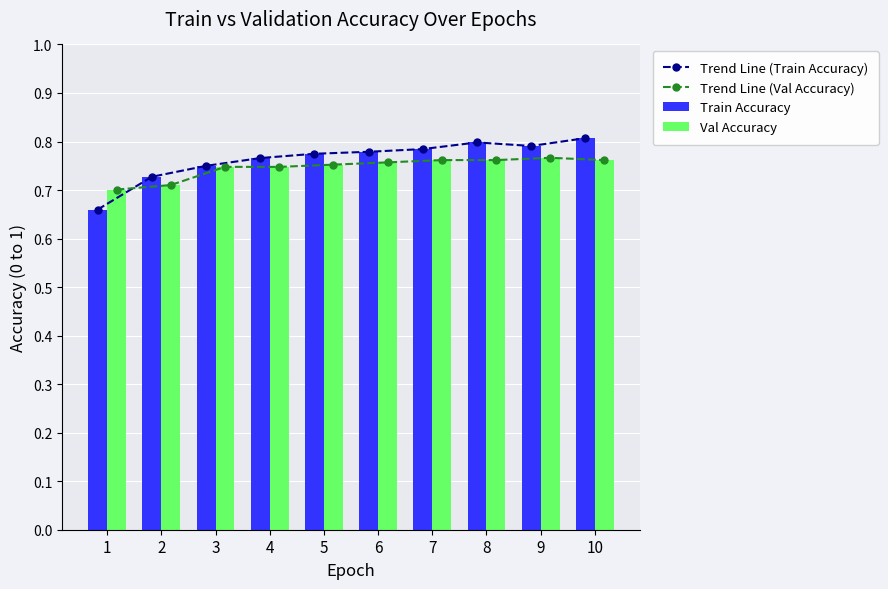

Count the Train Accuracy values in the range 0 to 1.

10